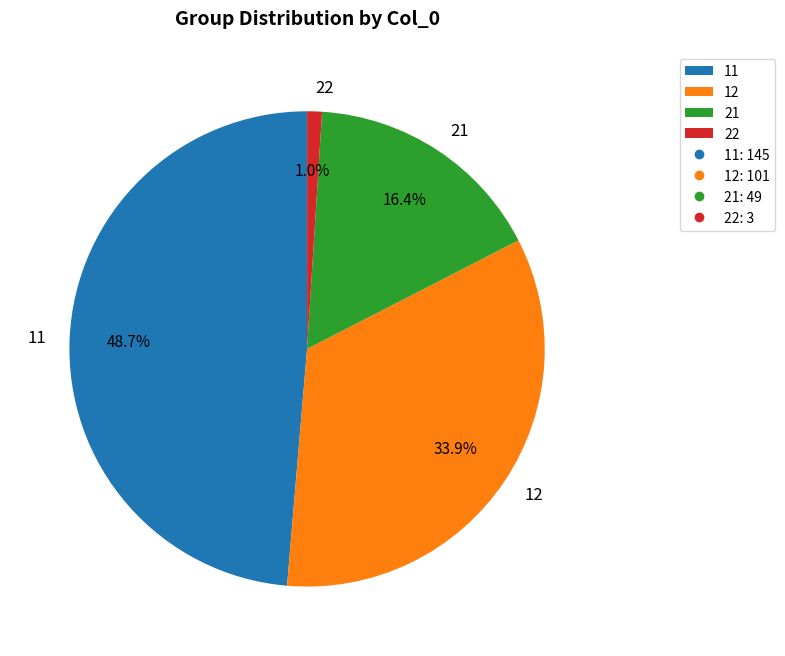

Count the number of slices in the pie.

4